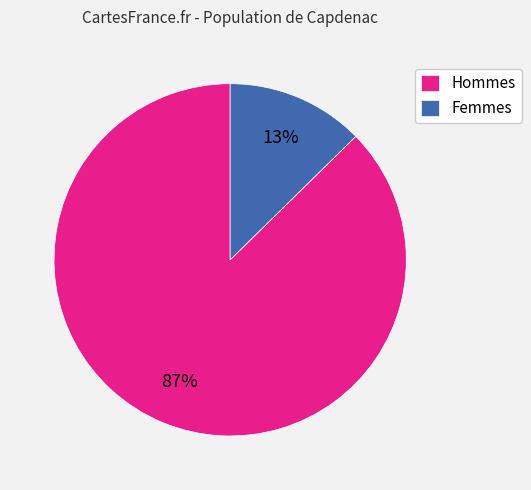

To the nearest percent, what is the combined percentage of Femmes and Hommes?

100%